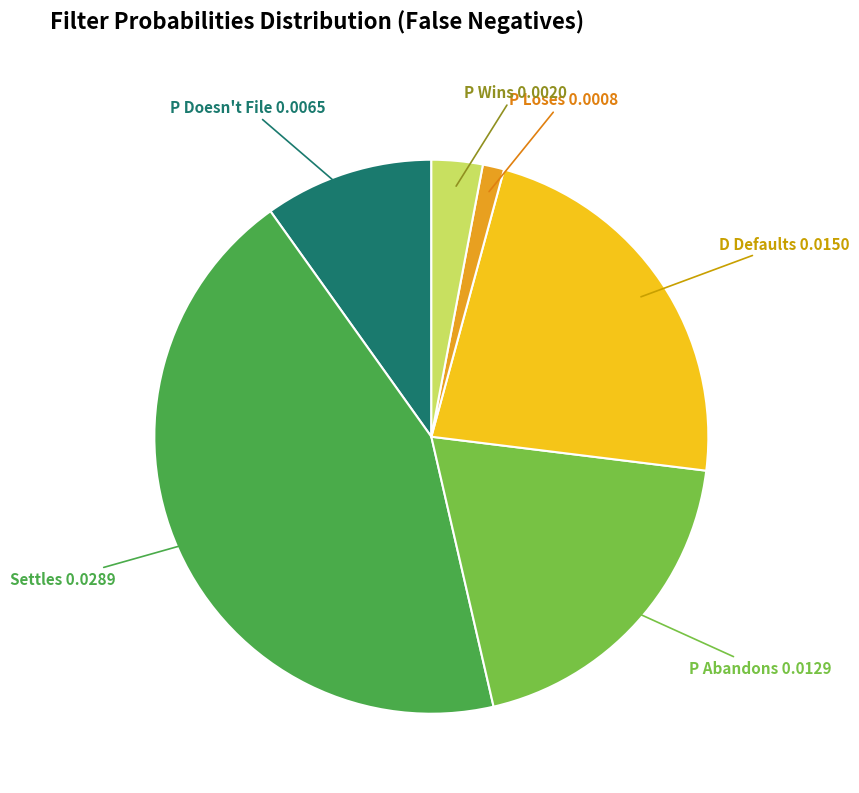

Is it true that P Abandons is 19% of the pie?

True